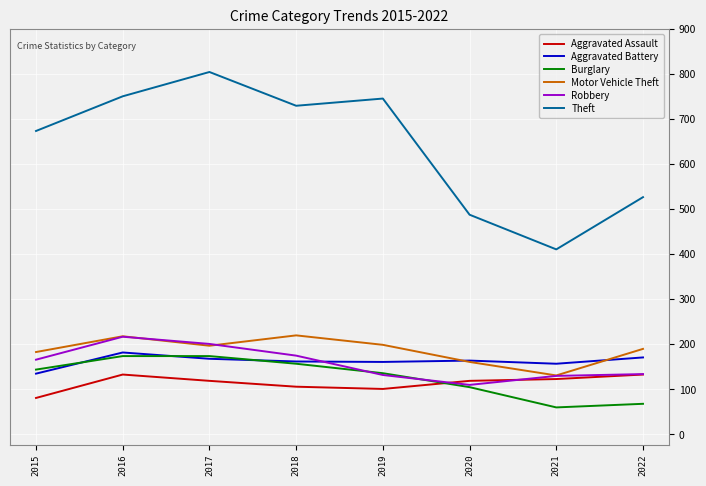

Which category has the highest value across all series?

2017